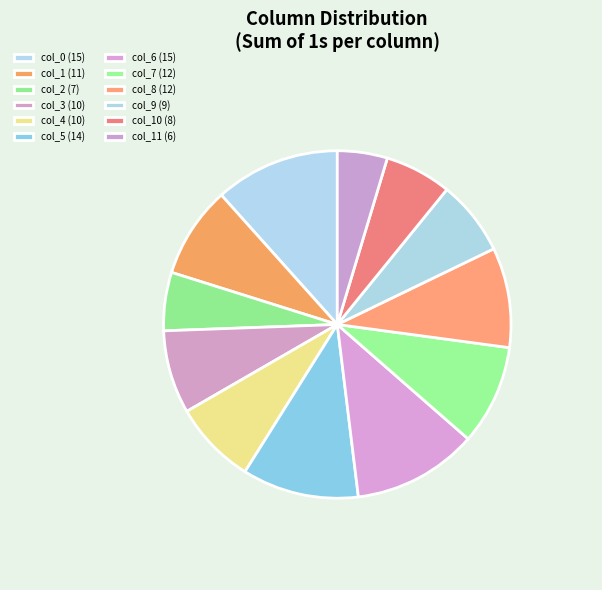

Count the number of slices in the pie.

12